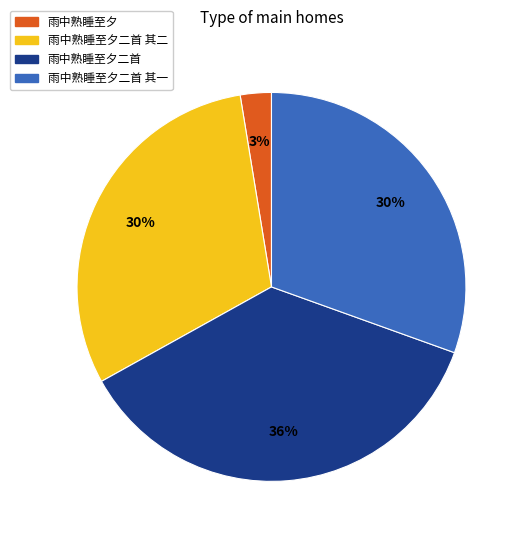

Which category has the smallest portion of the pie?

雨中熟睡至夕